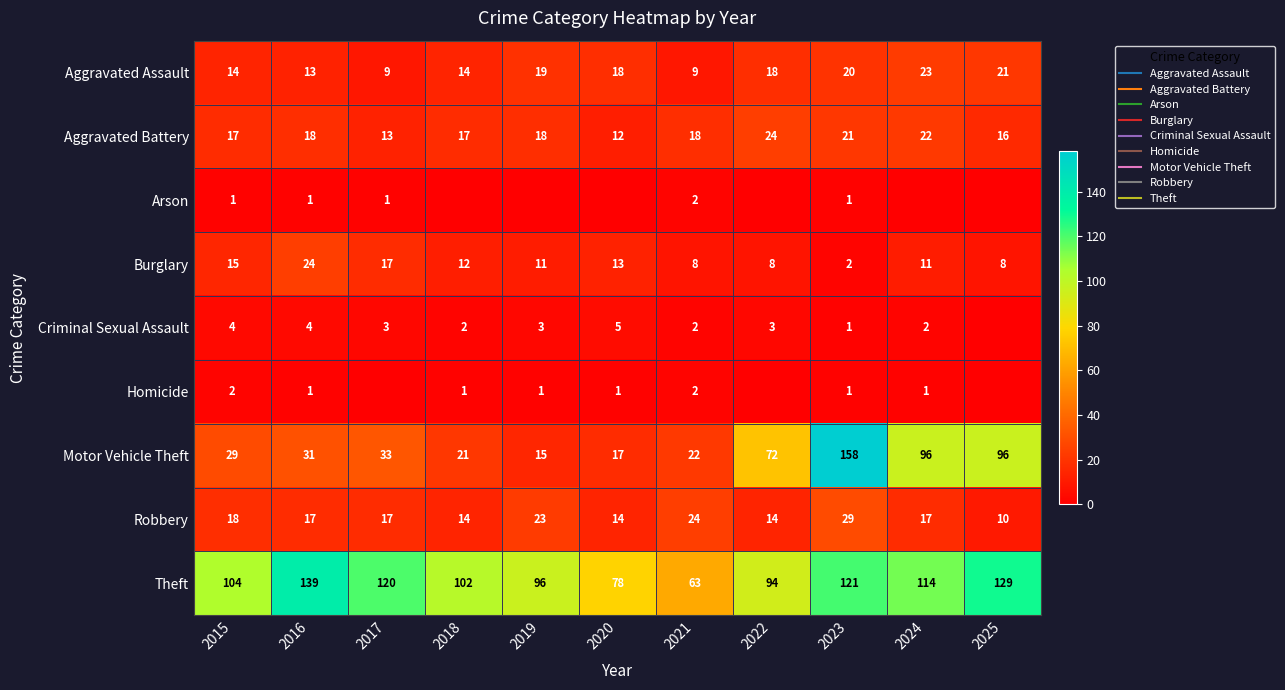

True or false: Homicide has a value of 1 at 2017.

False